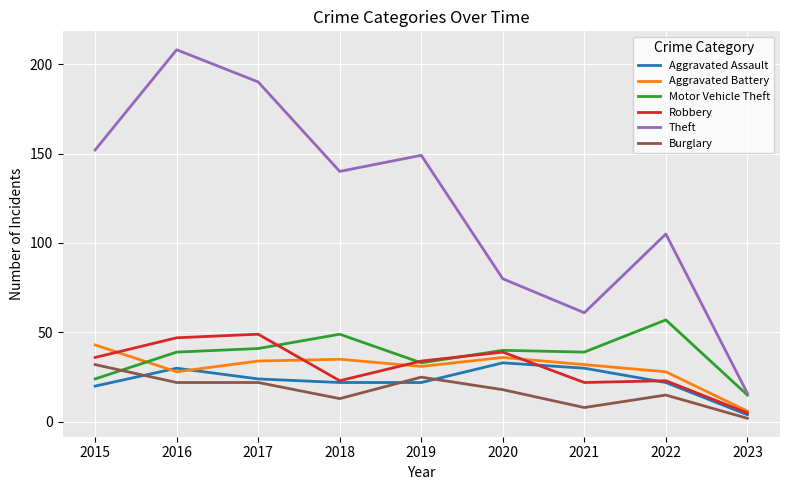

What is the lowest value of the Robbery series?

5